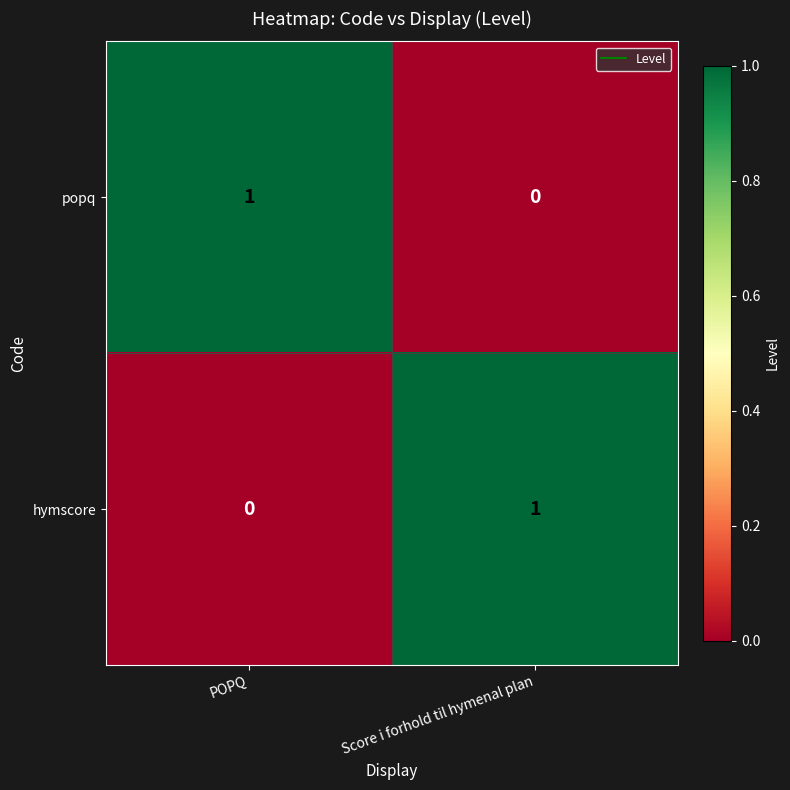

Is the value of hymscore at POPQ greater than the value of popq at POPQ?

No